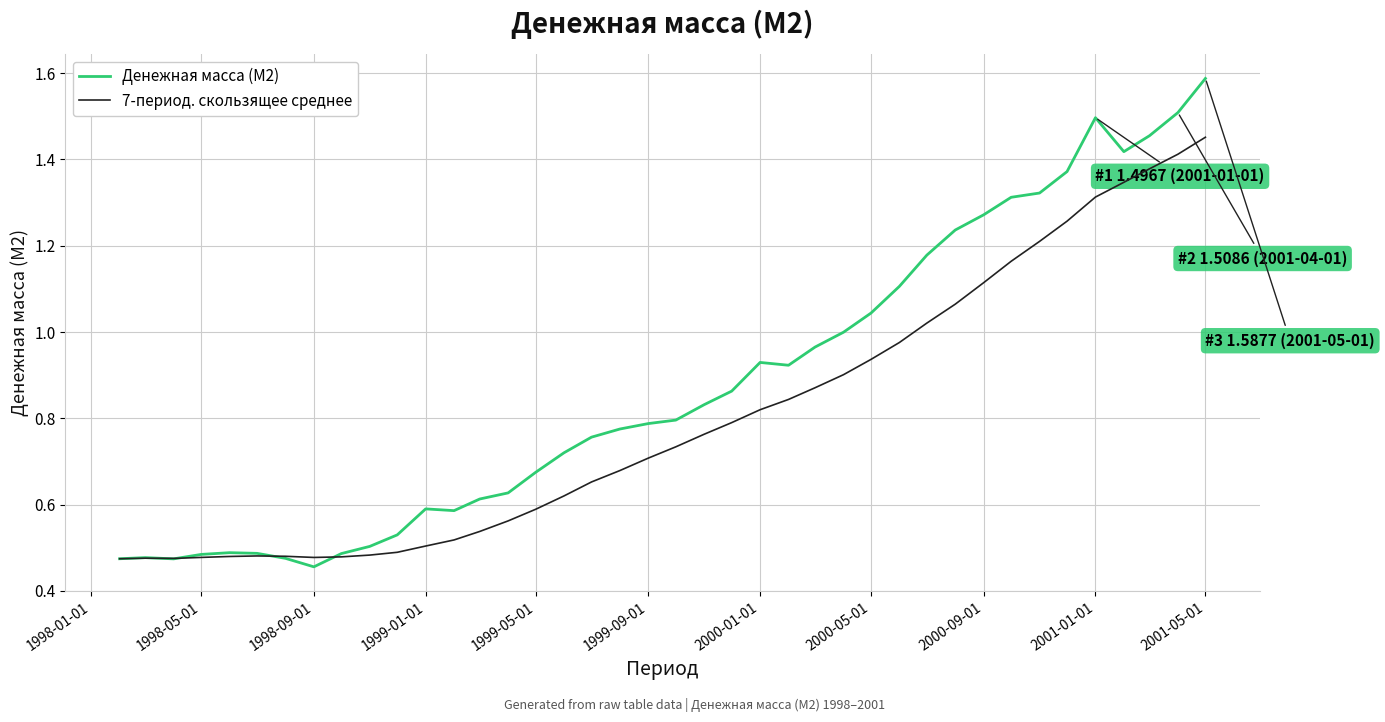

Which series has the widest spread of values?

Денежная масса (М2)